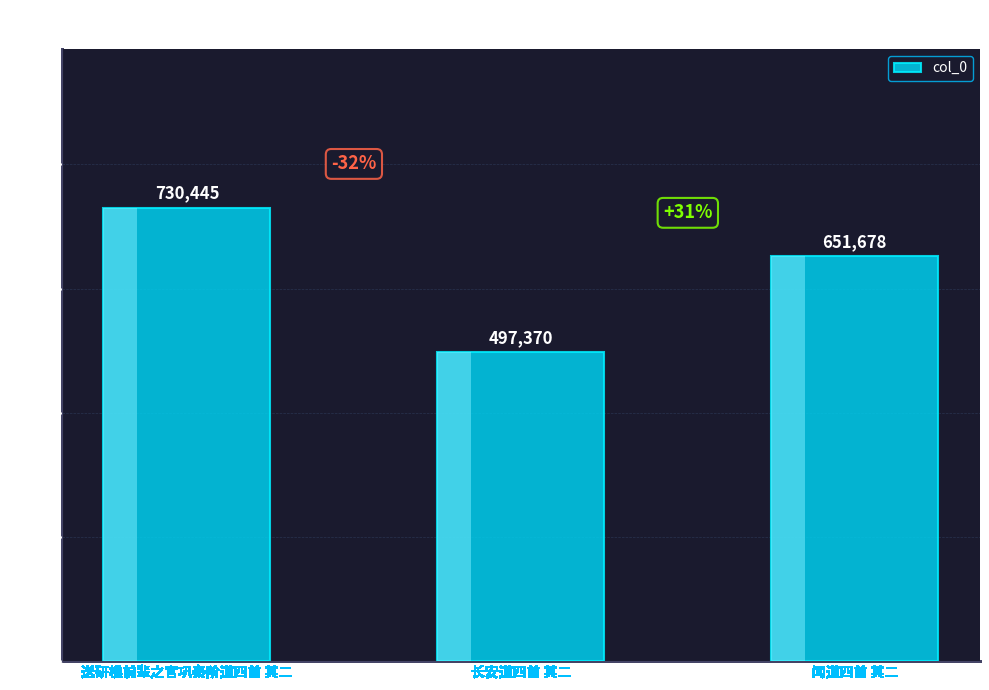

Count the number of data series in this chart.

1